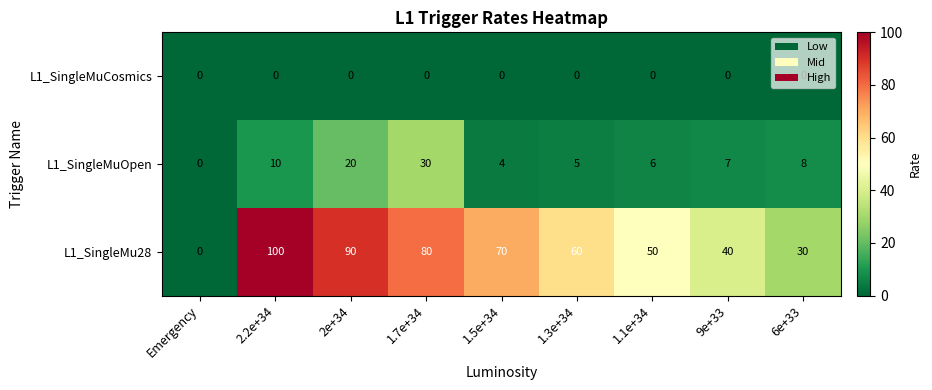

What is the maximum value shown in the chart?

100